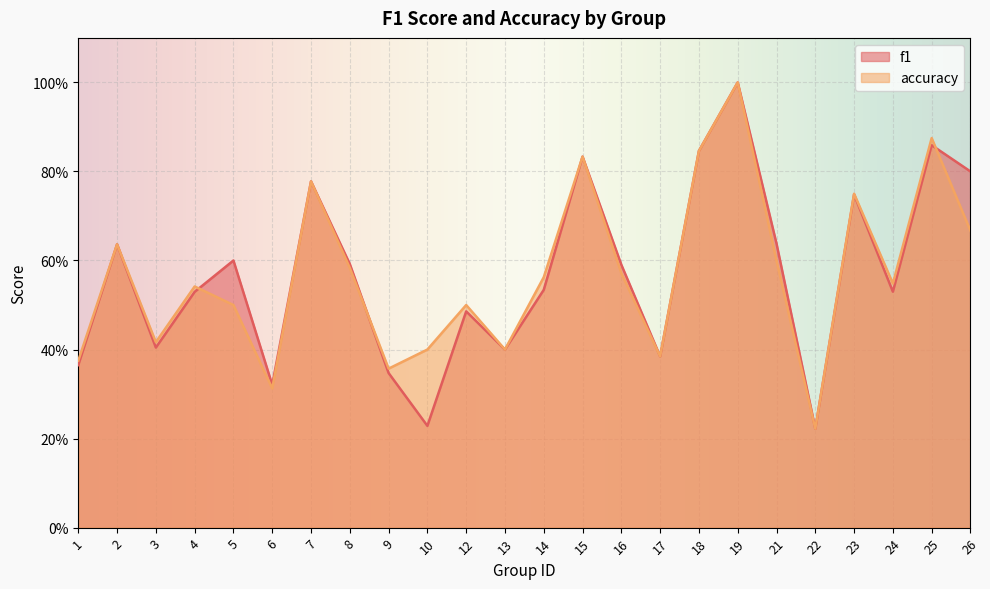

What is the maximum value shown in the chart?

1.0